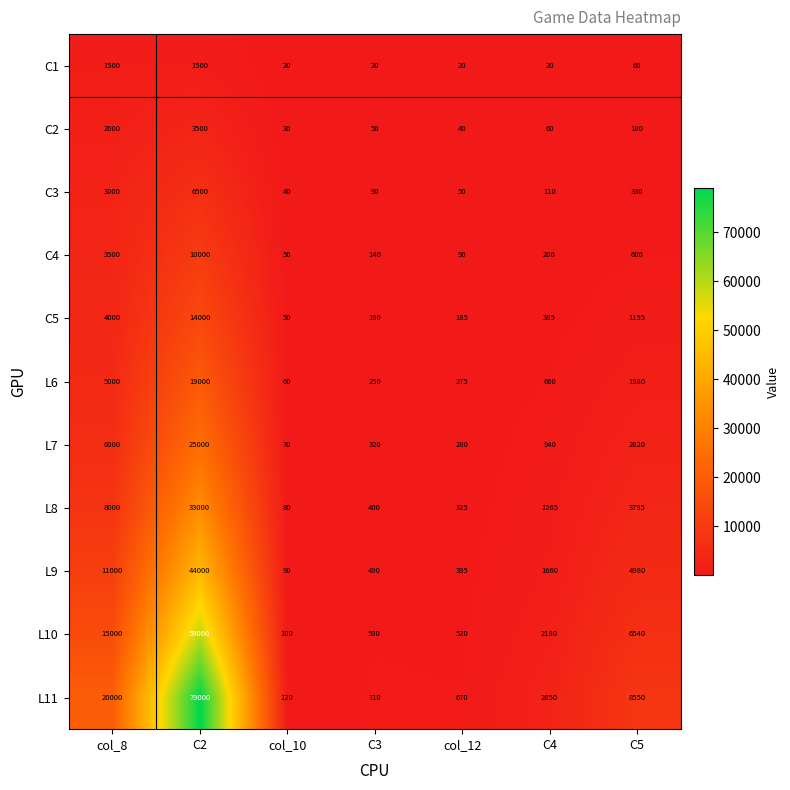

What is the average value of the C4 series?

2083